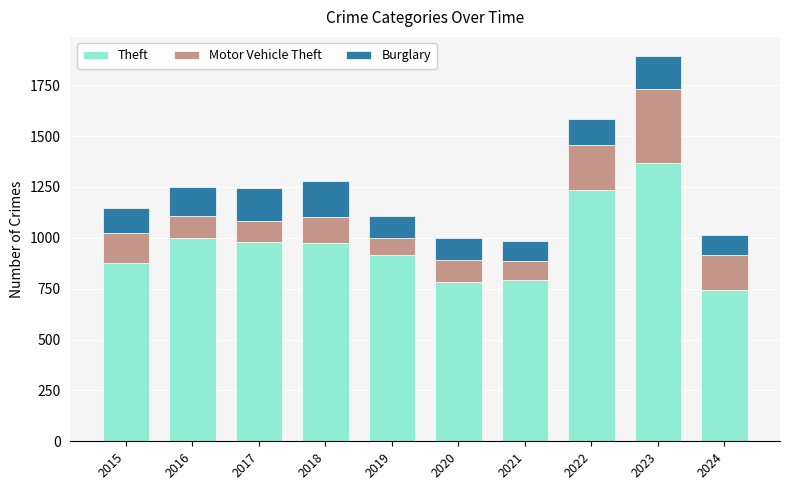

What is the maximum value for Theft?

1368